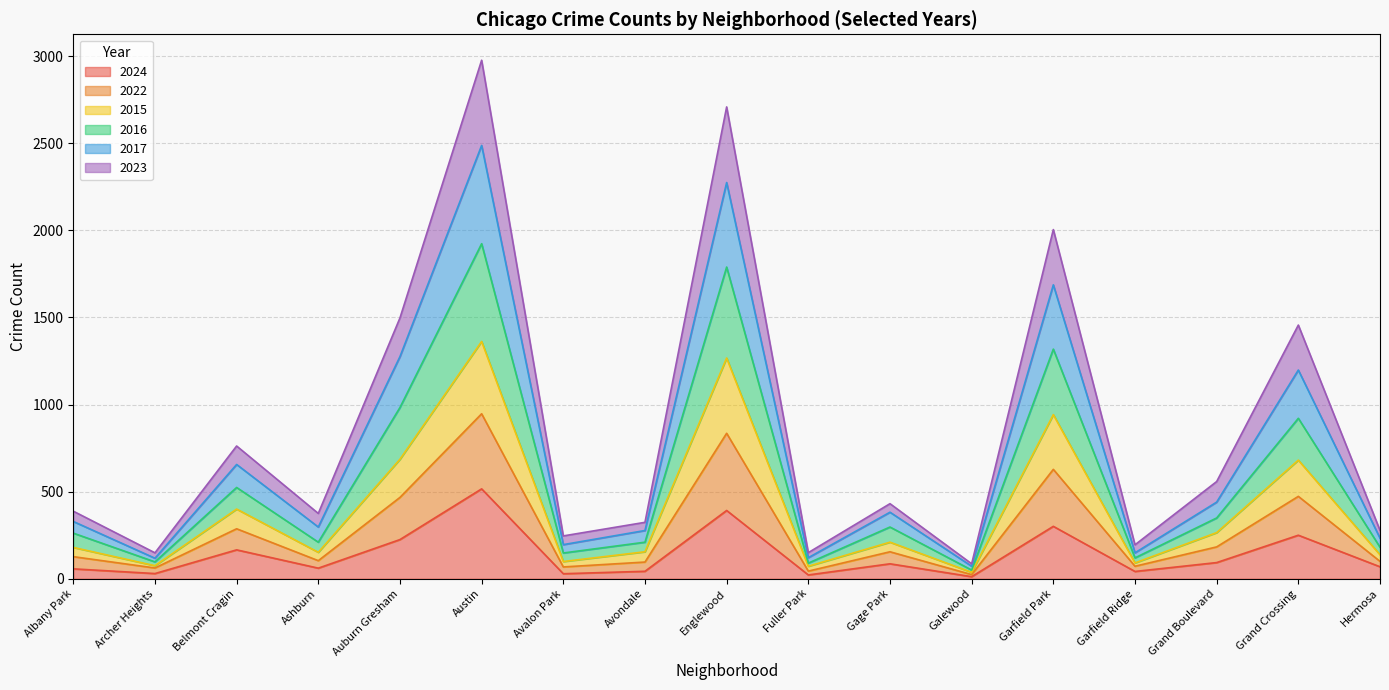

What is the maximum value for 2024?

516